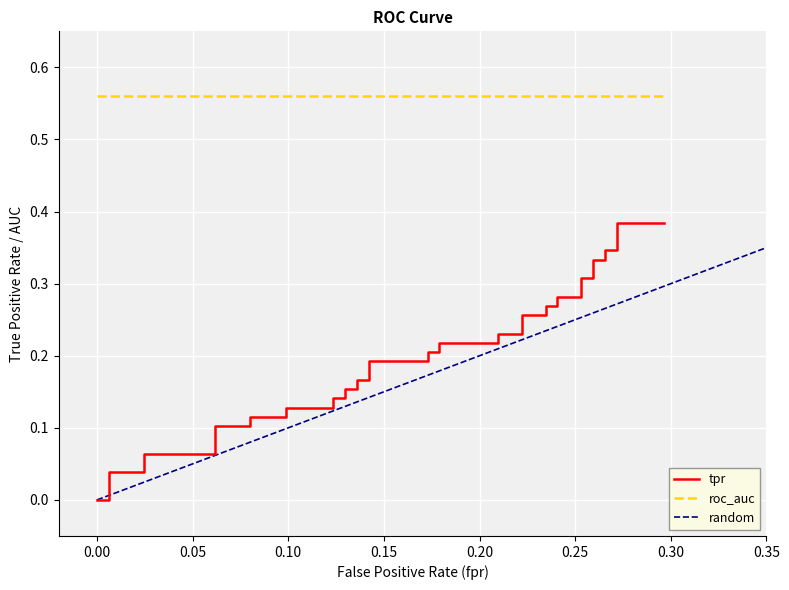

Is it true that the value at 30 is 0.1?

False